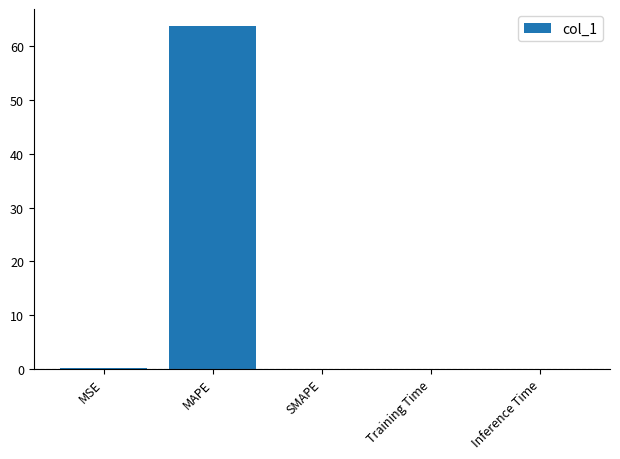

What is the greatest value displayed?

63.8